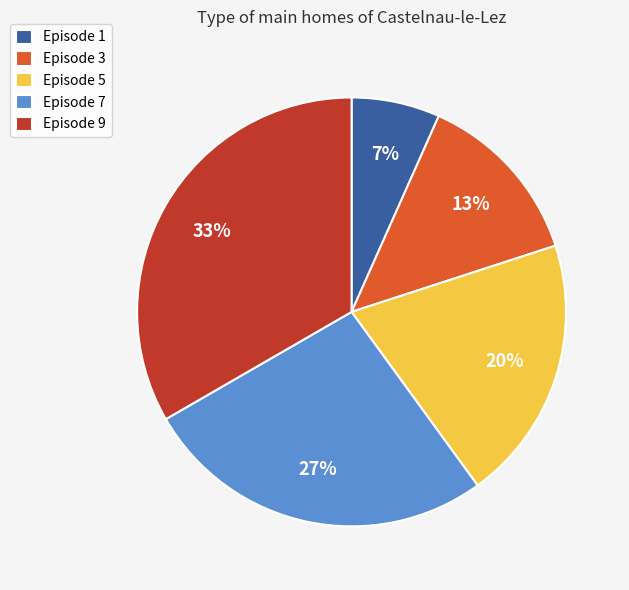

To the nearest percent, what percentage of the pie is Episode 9?

33%